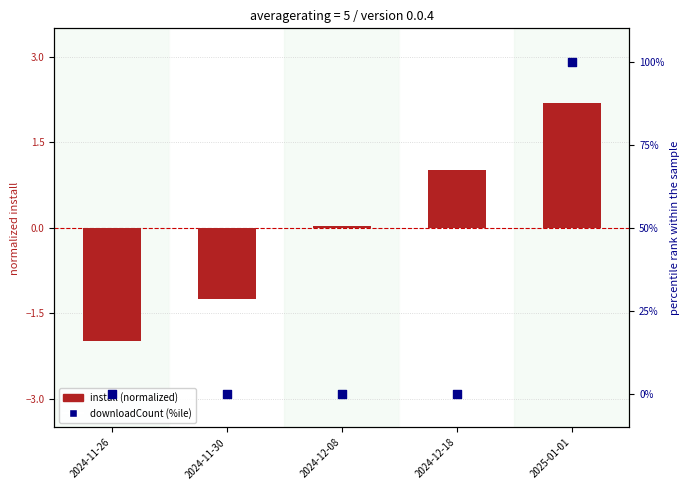

Which series has the largest Y range (max minus min)?

downloadCount (%ile)